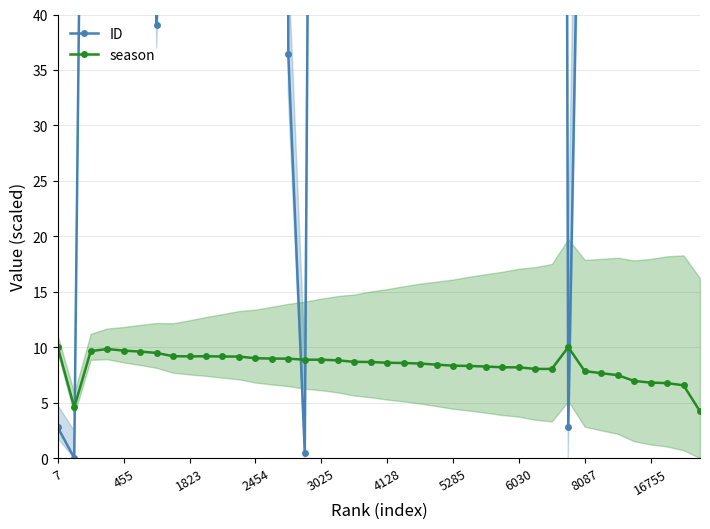

What is the value of the season point at the 23rd from the left?

8.5